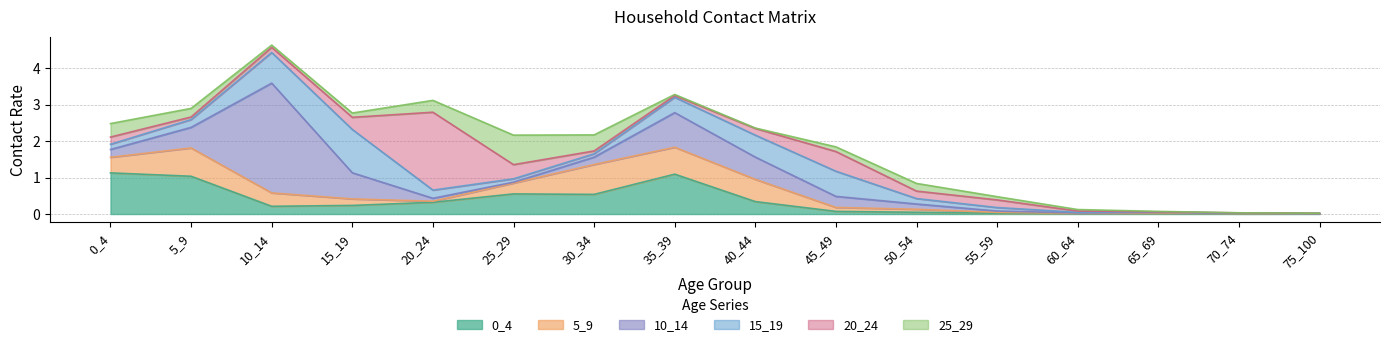

What is the total value across all series at 10_14?

4.6